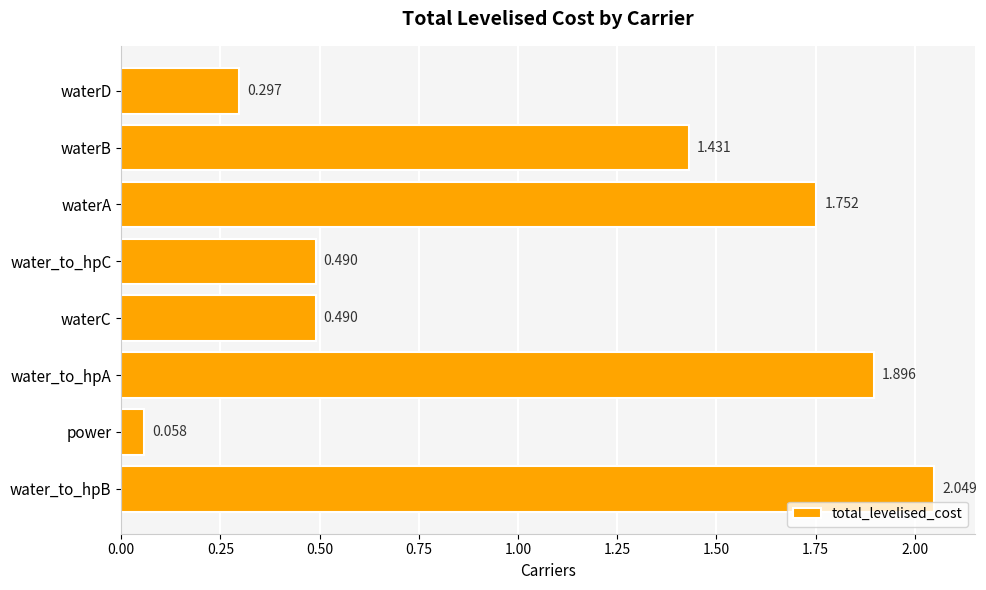

Between water_to_hpC and water_to_hpA, which is larger?

water_to_hpA